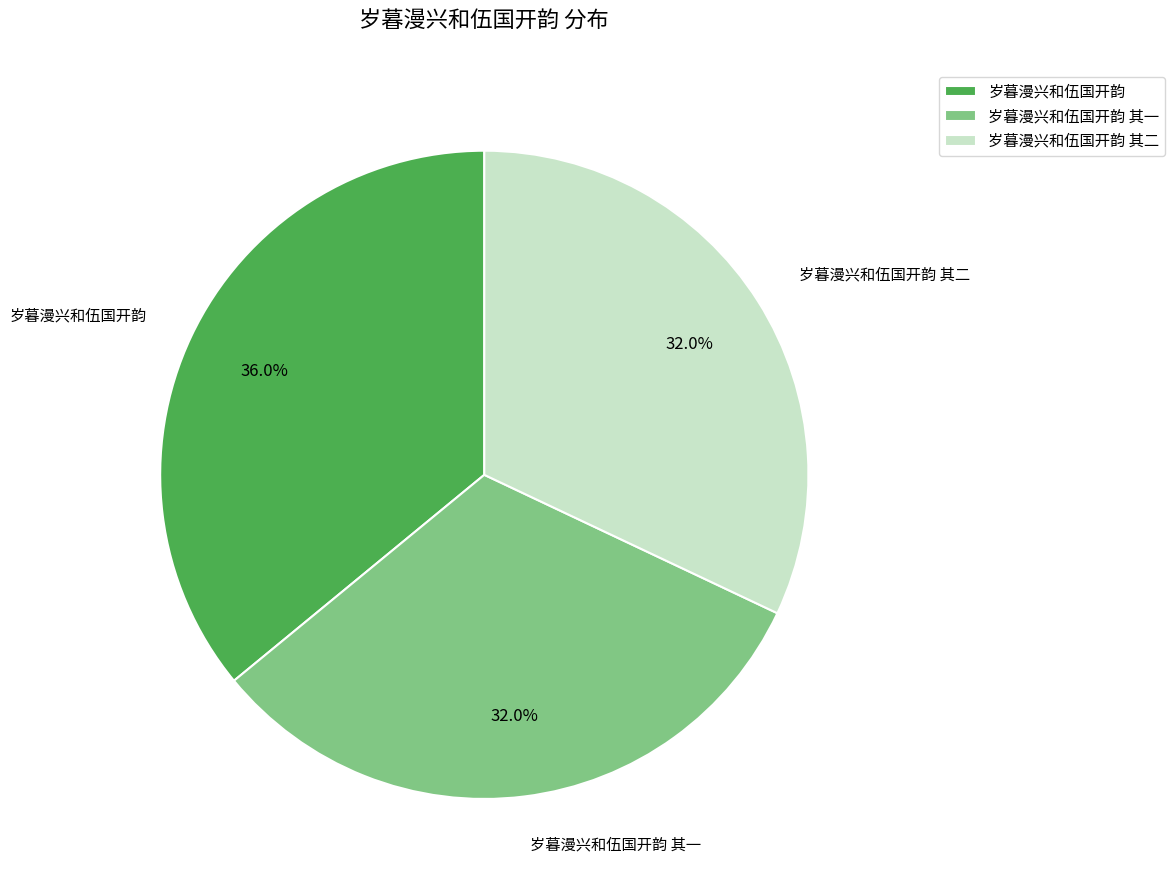

What portion of the pie excludes 岁暮漫兴和伍国开韵 其二?

68.0%